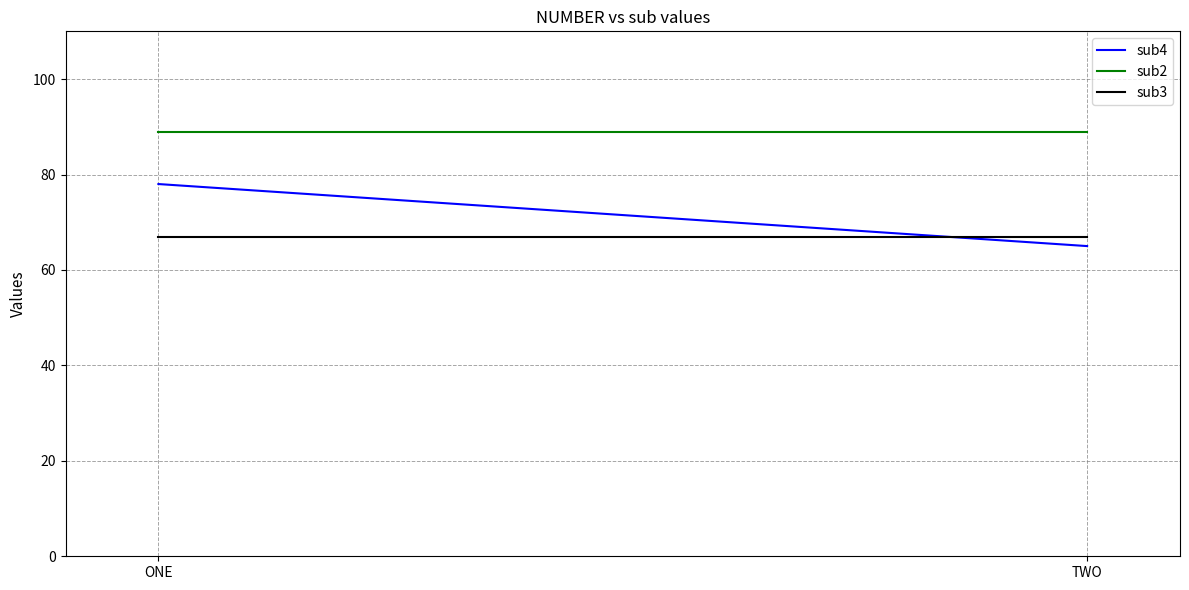

Is this an area chart (filled region under the line)?

No